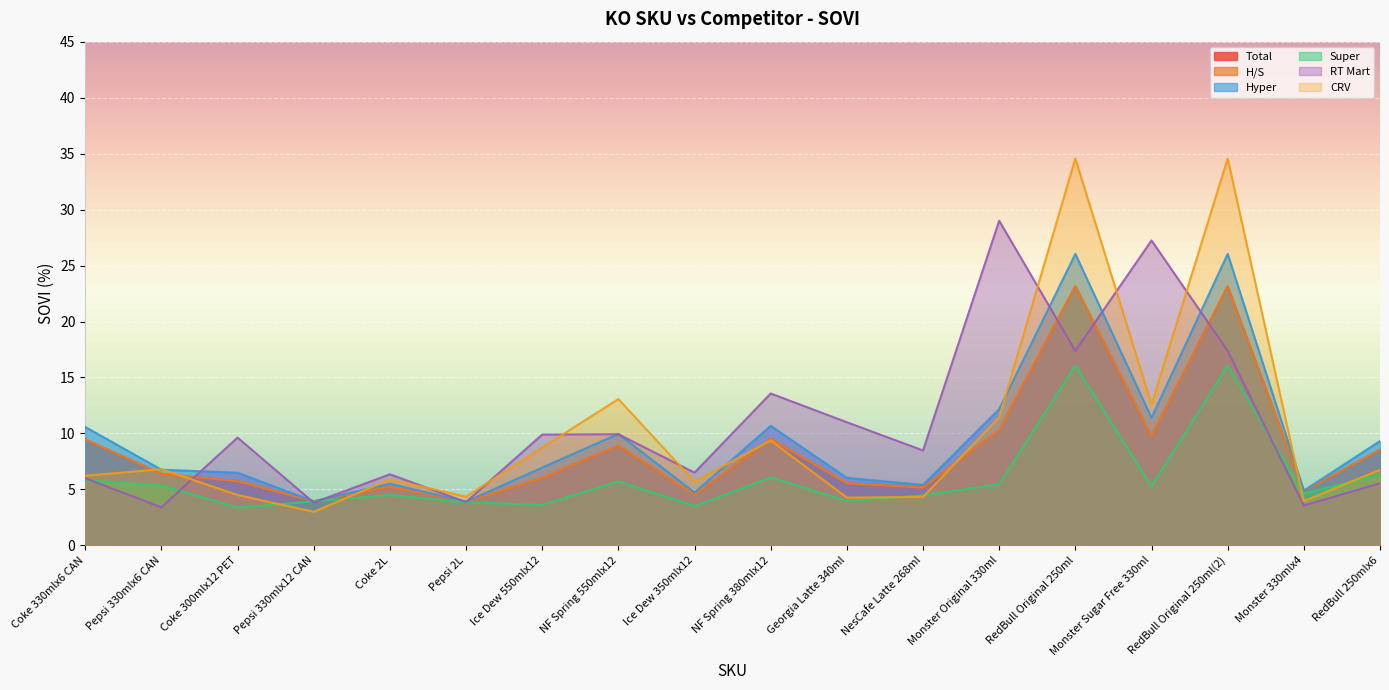

At how many categories does at least one series exceed 20?

4